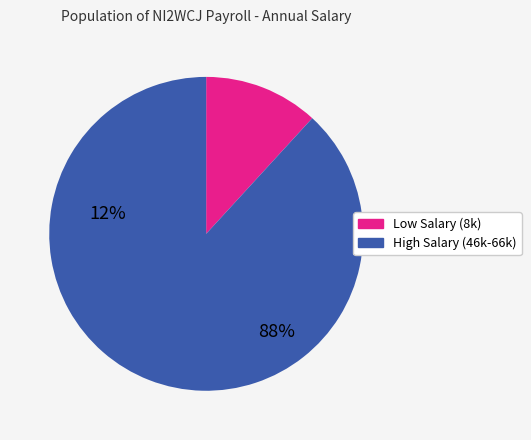

Is there a majority slice in this chart?

Yes